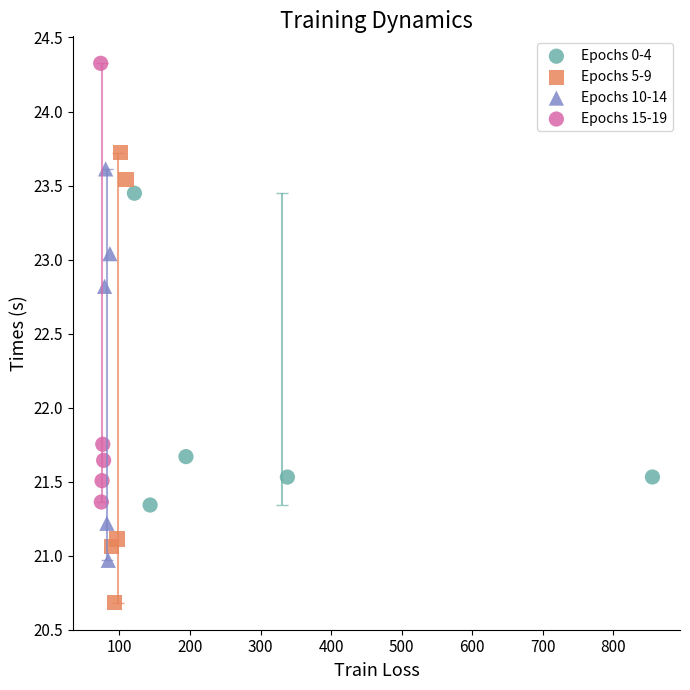

Which series reaches the minimum Y coordinate?

Epochs 5-9